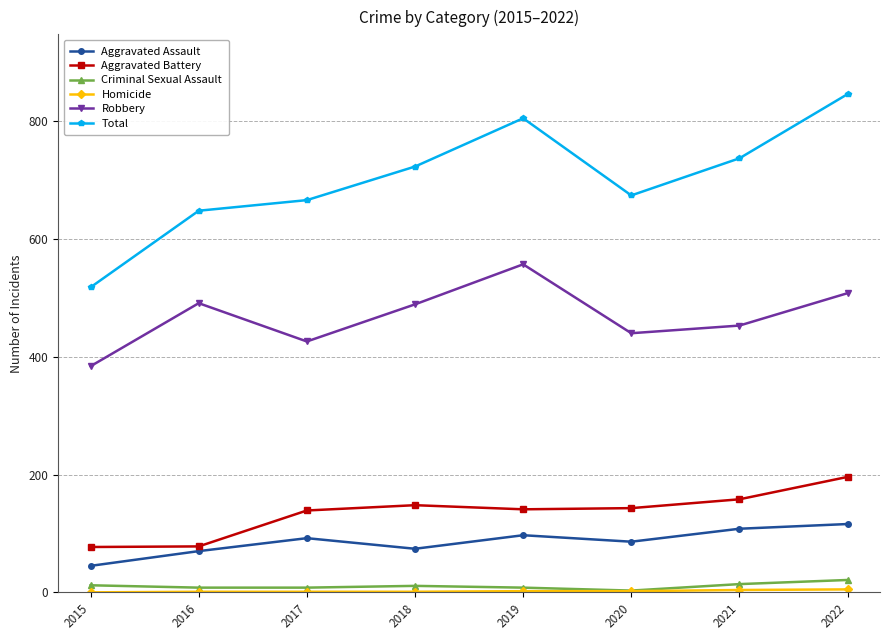

How many values in the Total series are below 723?

4